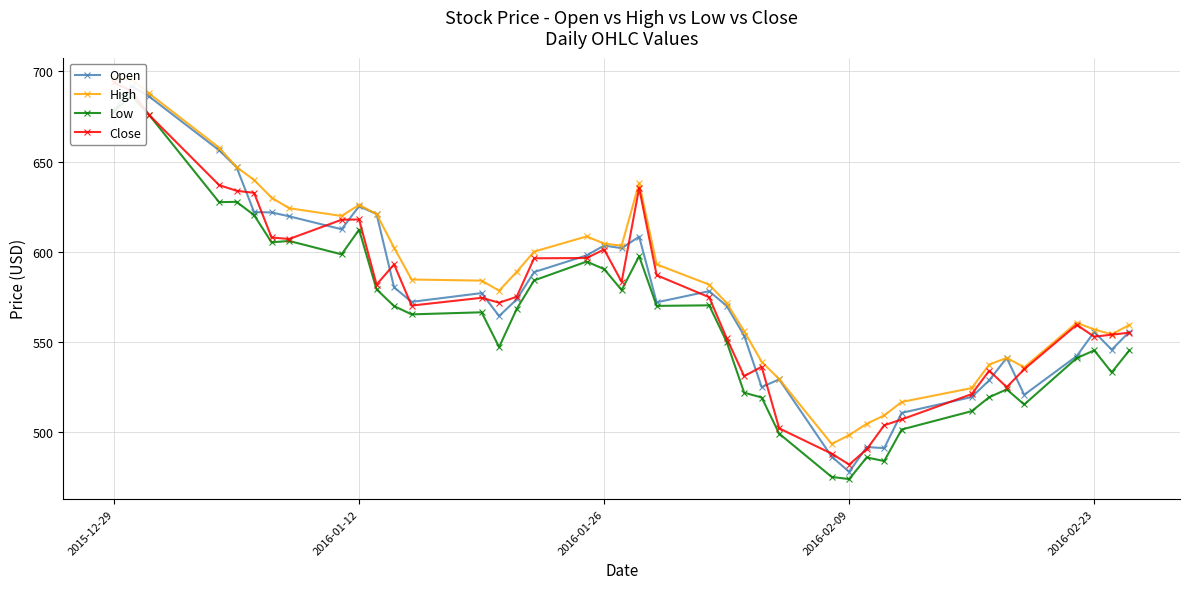

What is the difference between the second highest and minimum values in the High series?

202.0